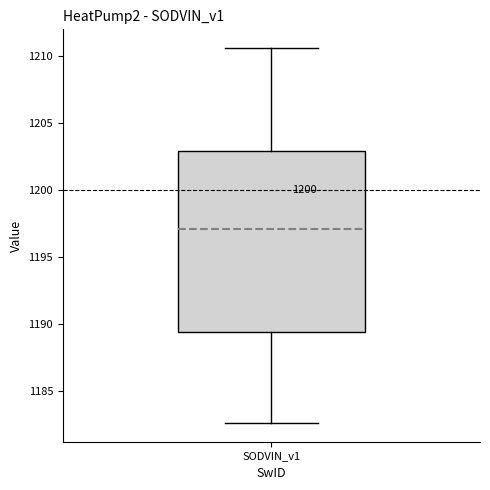

Transcribe this box plot: give where the median line is, the range the box spans, and where the two whiskers end, as read against the y-axis. The values are not printed on the chart, so give them approximately, as read against the axis.

median 1197.0, box 1189.5 to 1203.0, whiskers 1182.5 to 1210.5